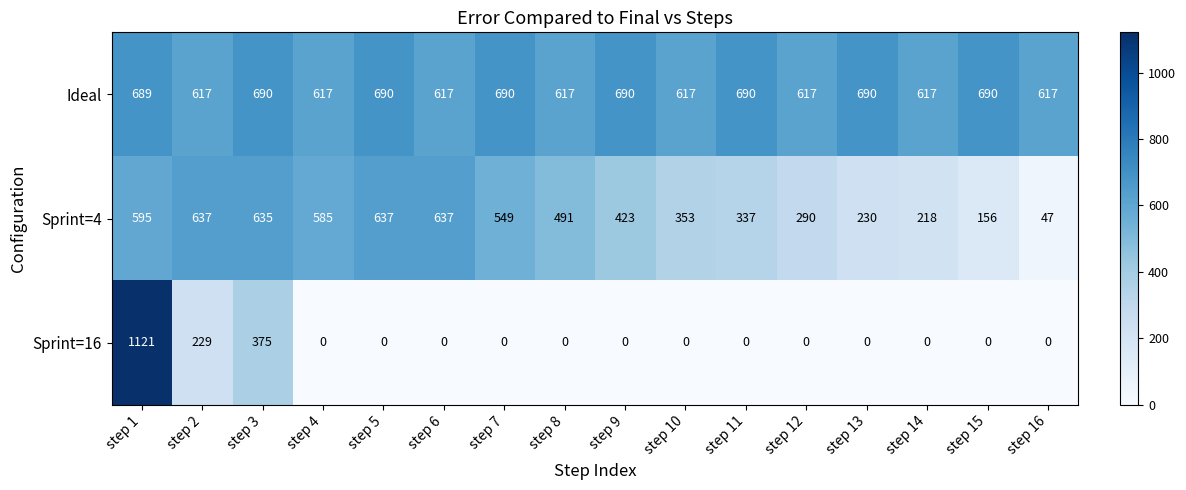

Which series changed the most between step 10 and step 14?

Sprint=4